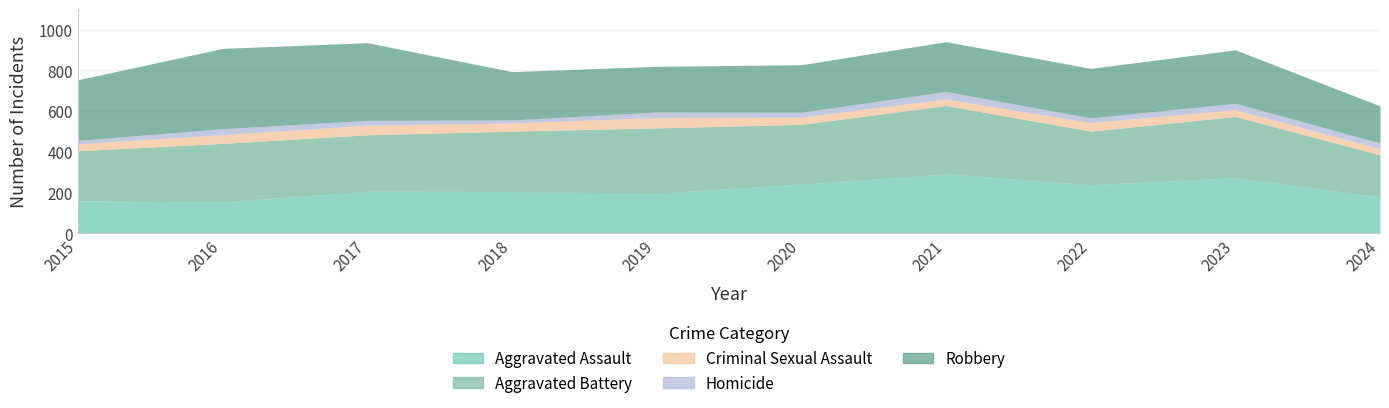

True or false: Robbery has a value of 243 at 2022.

True